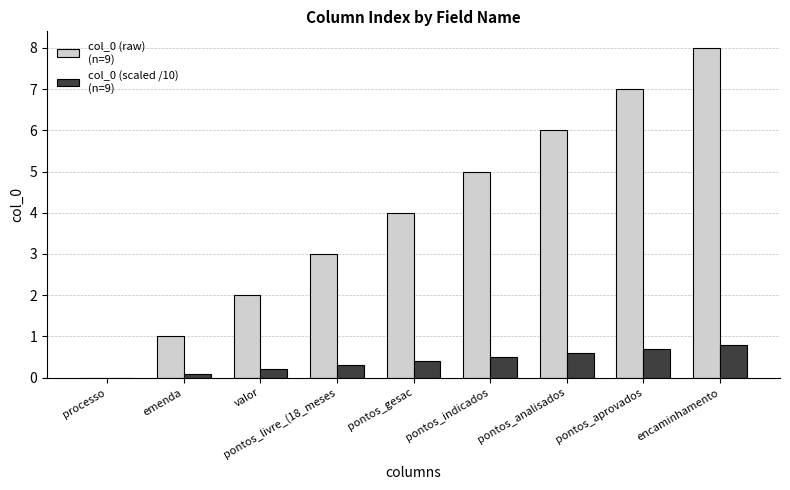

Which label corresponds to the largest value in the chart?

encaminhamento